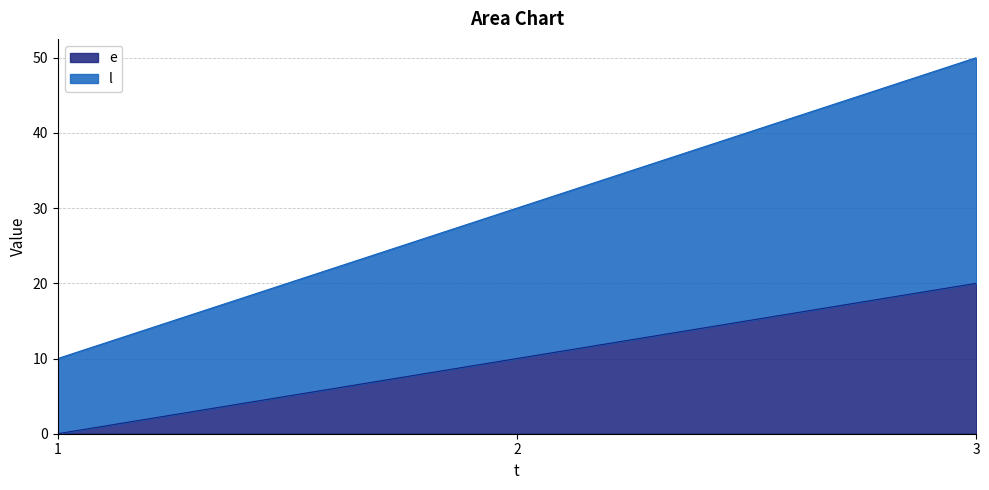

What is the total value across all series at 2?

30